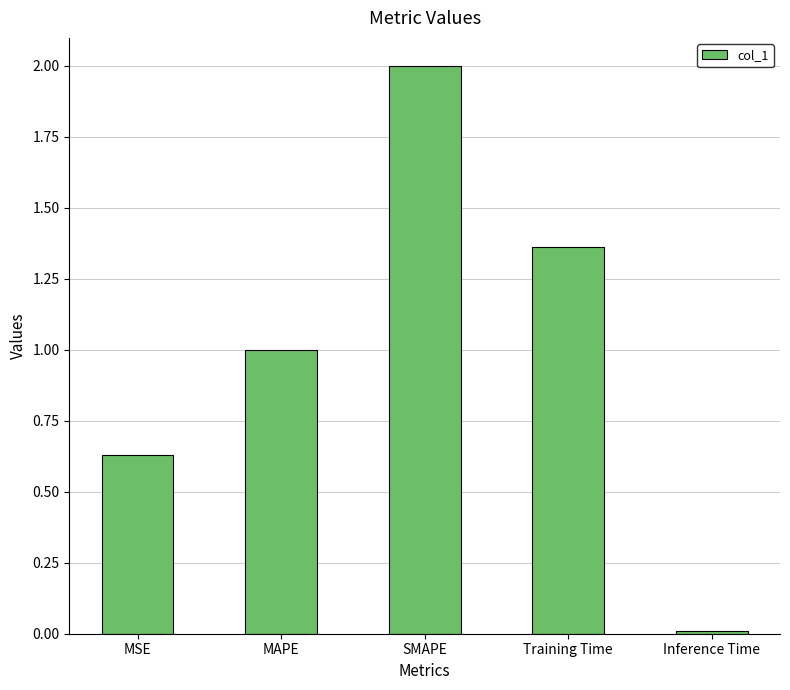

What is the change in value from SMAPE to Training Time?

-0.6